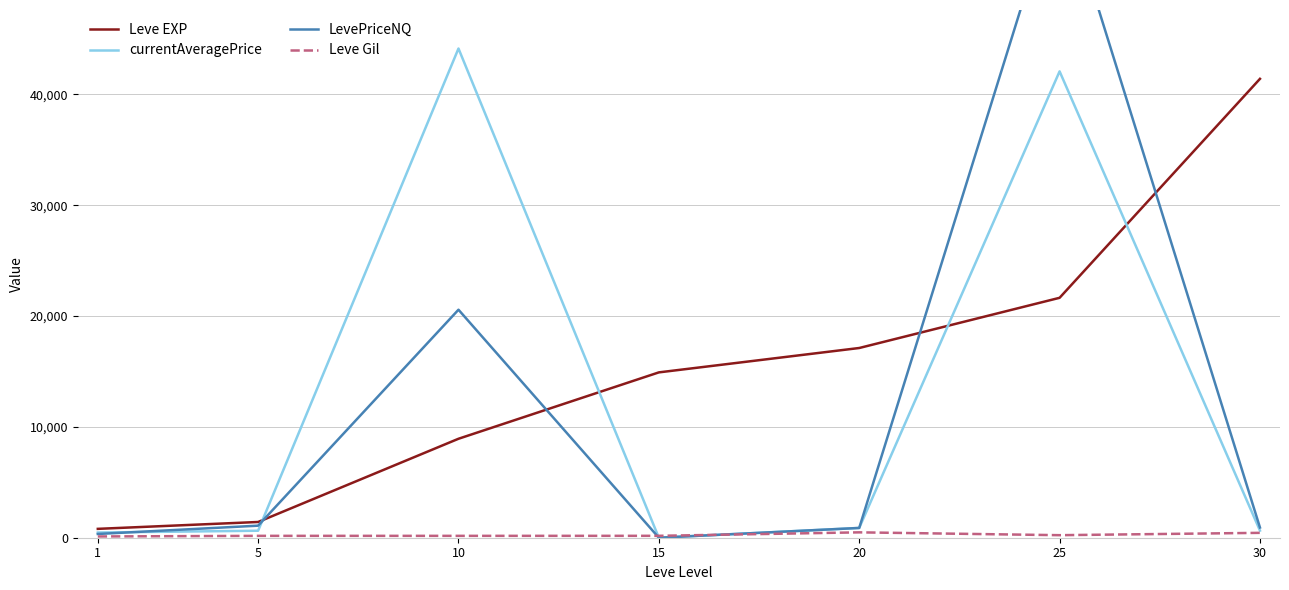

How many values in the Leve EXP series exceed 14920?

3